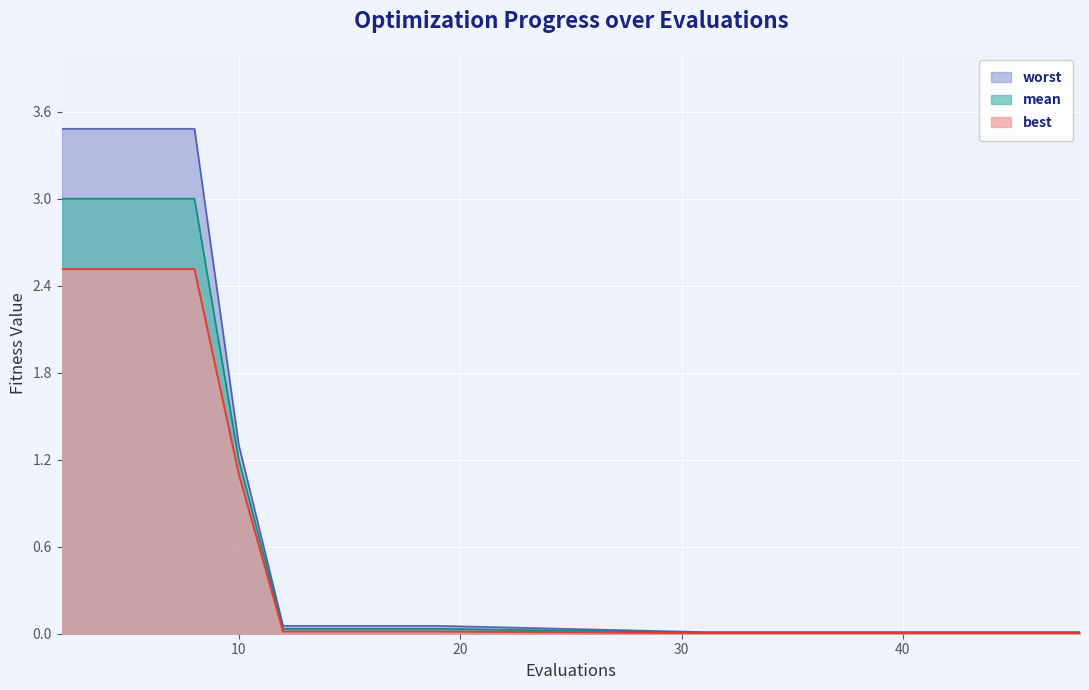

True or false: mean has more than 1 interior local peaks.

False